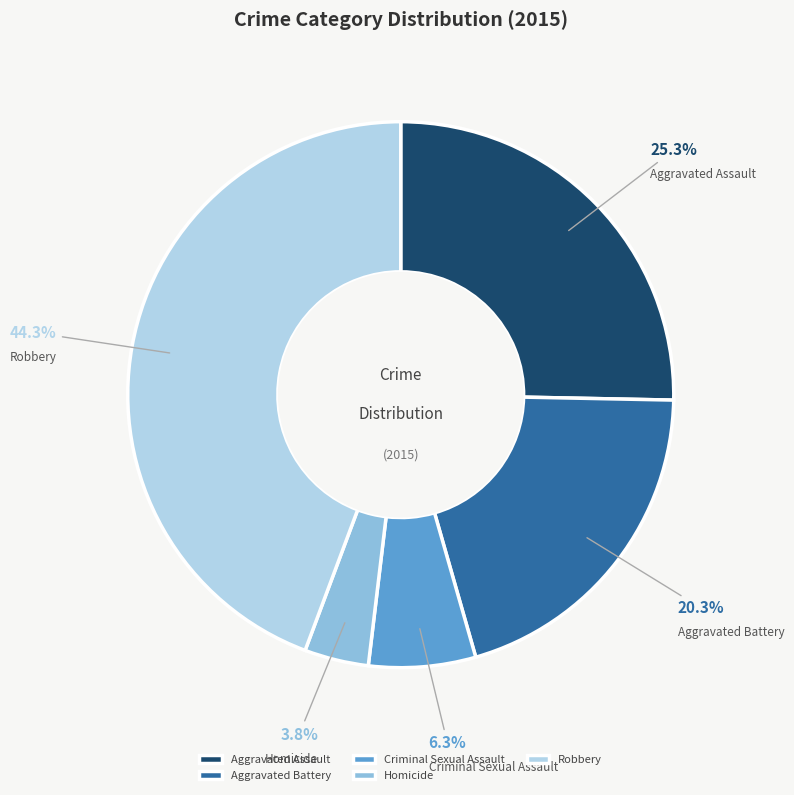

Does any single category account for the majority?

No